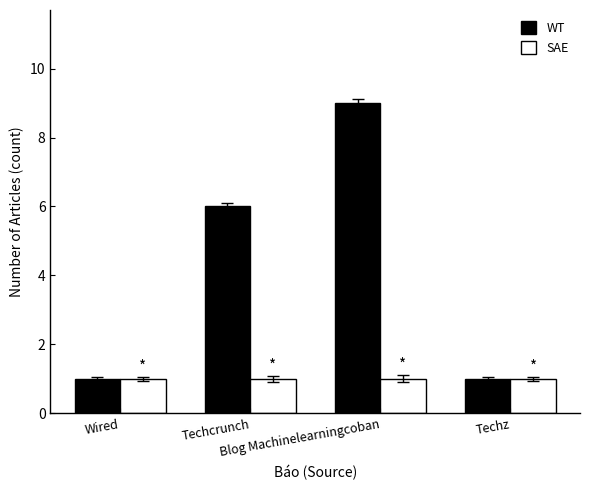

What are all the series names shown in the legend?

WT, SAE